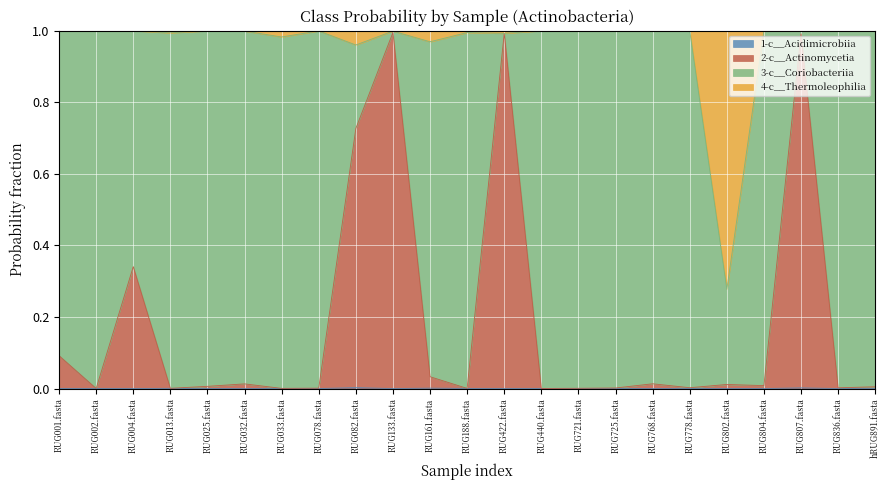

At which category does the chart reach its minimum across all series?

RUG002.fasta